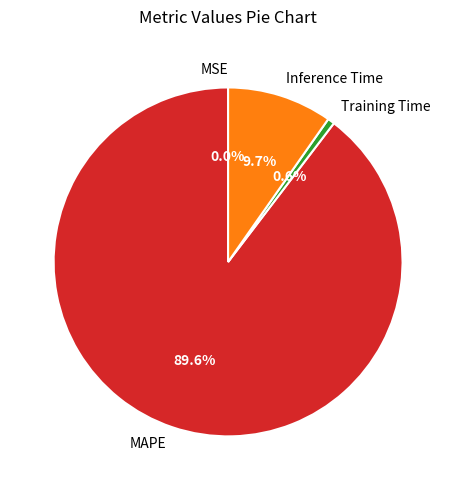

What is the ratio of the value at MAPE to the value at Inference Time?

9.2